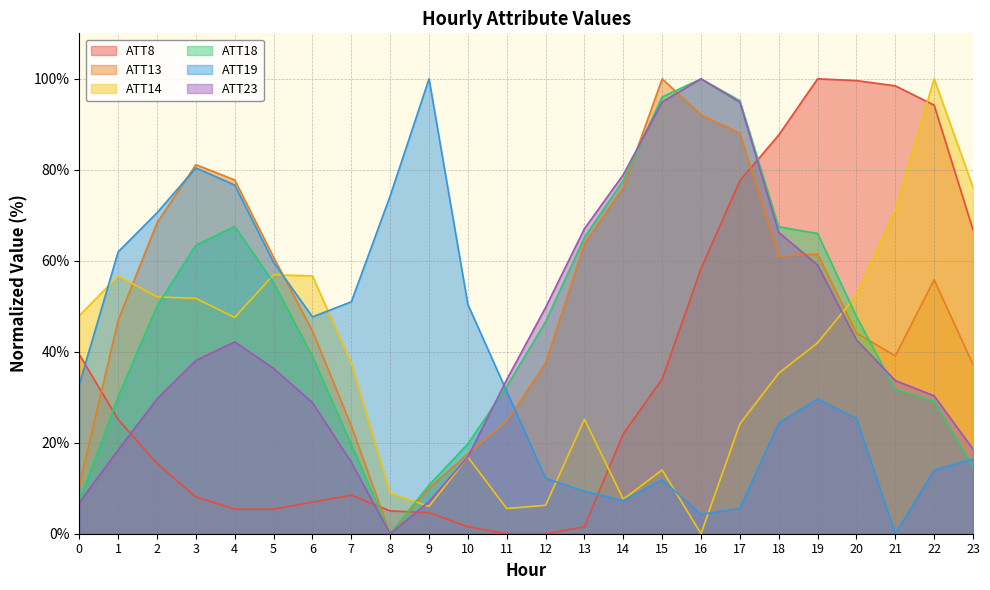

True or false: ATT14 has a value of 15.3 at 6.

False